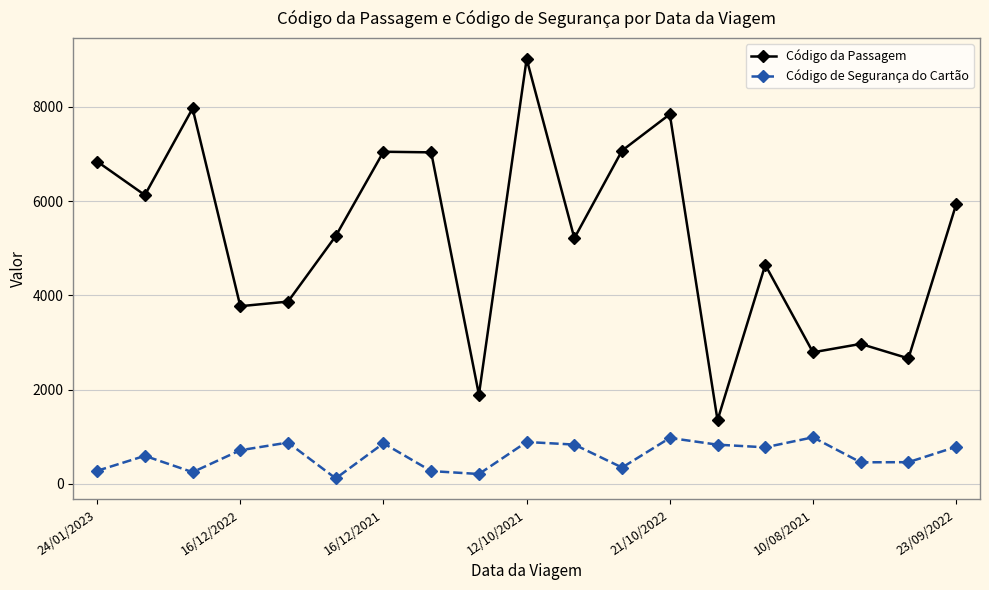

What is the lowest value of the Código da Passagem series?

1353